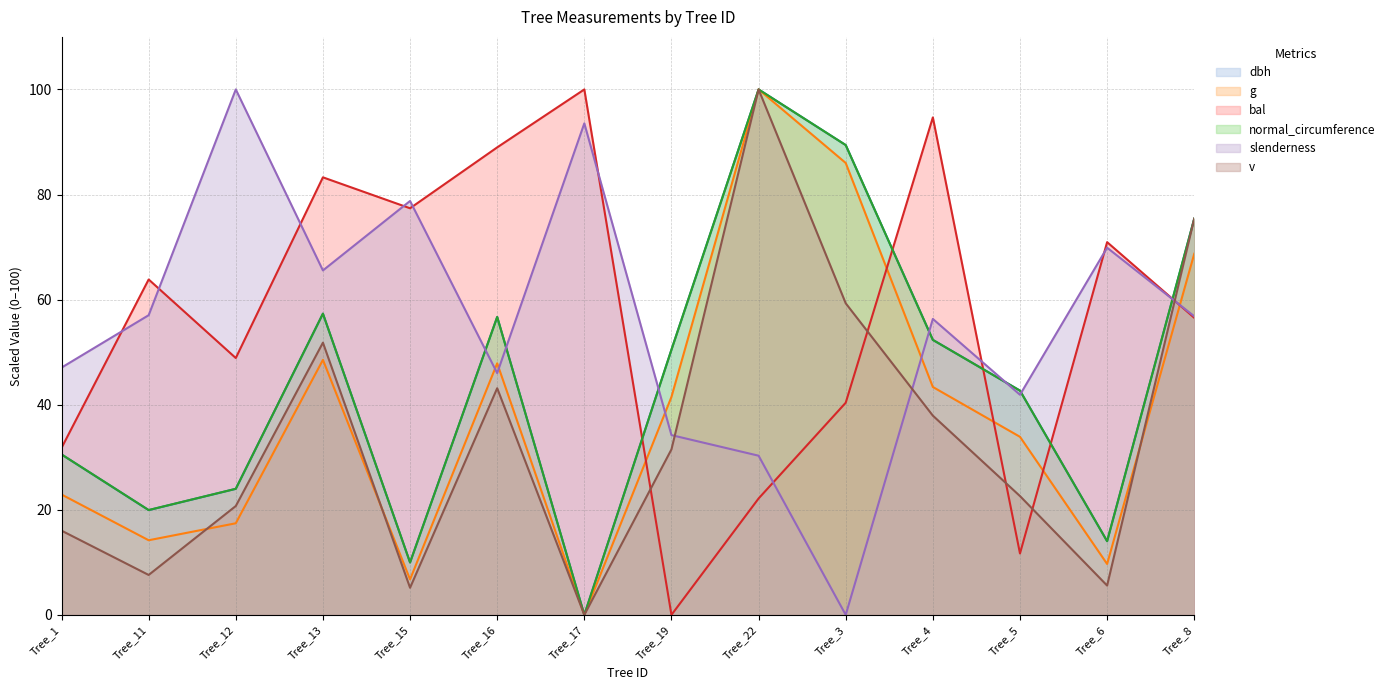

True or false: bal has a value of 0.0 at Tree_19.

True